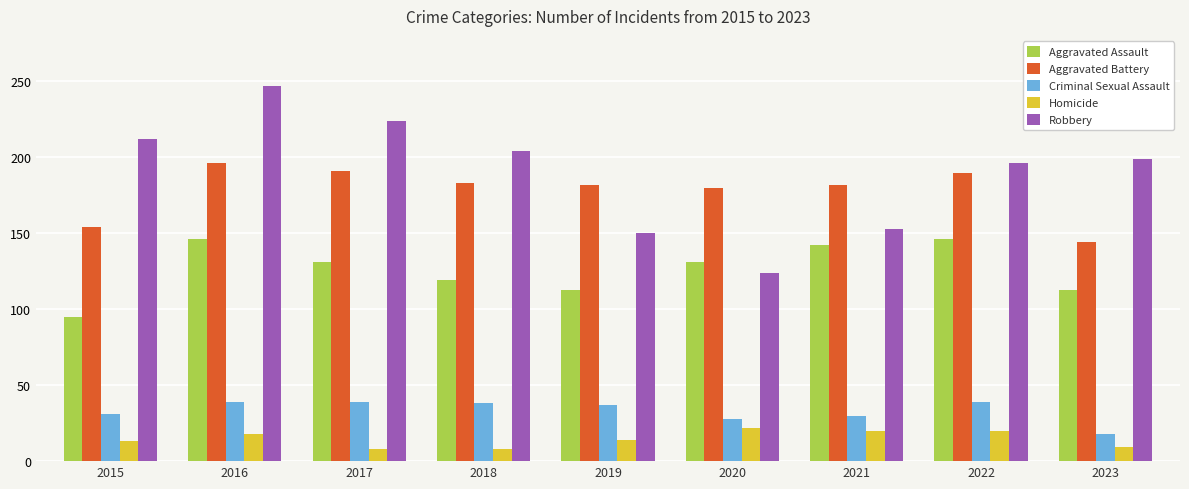

Where is Aggravated Assault nearest to the value 120?

2018